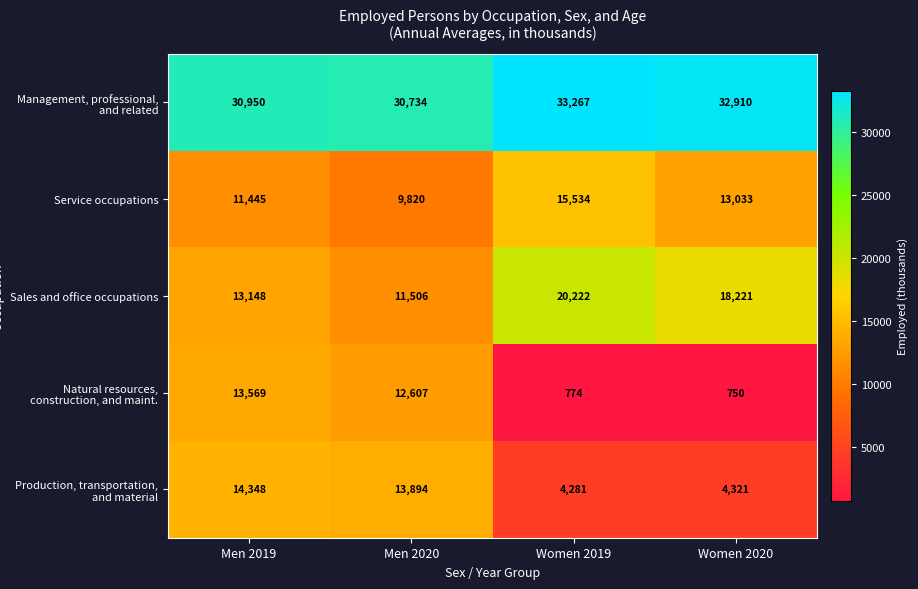

What is the average value of the Production, transportation, and material series?

9211